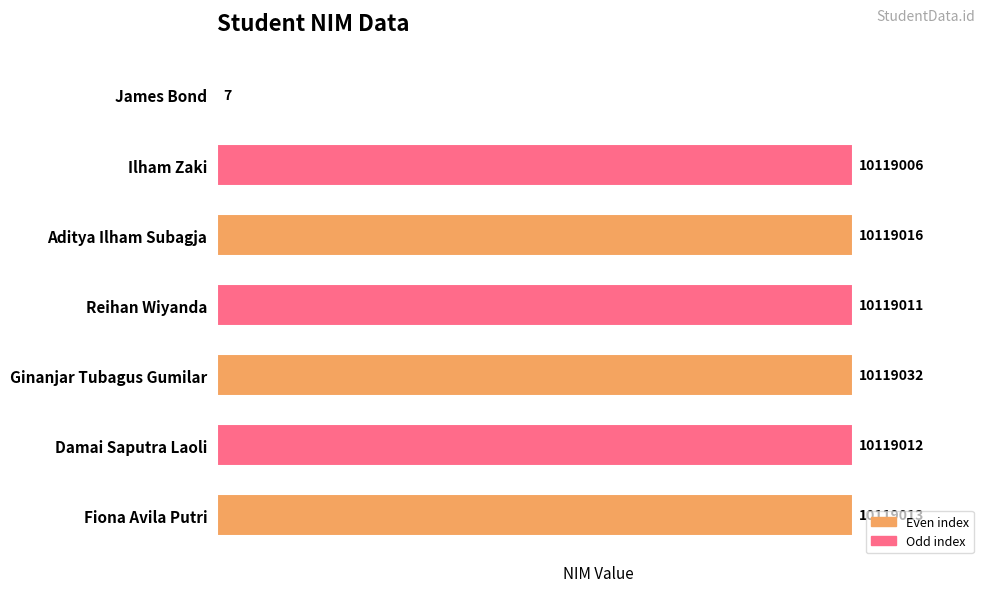

How many series are shown in this chart?

1